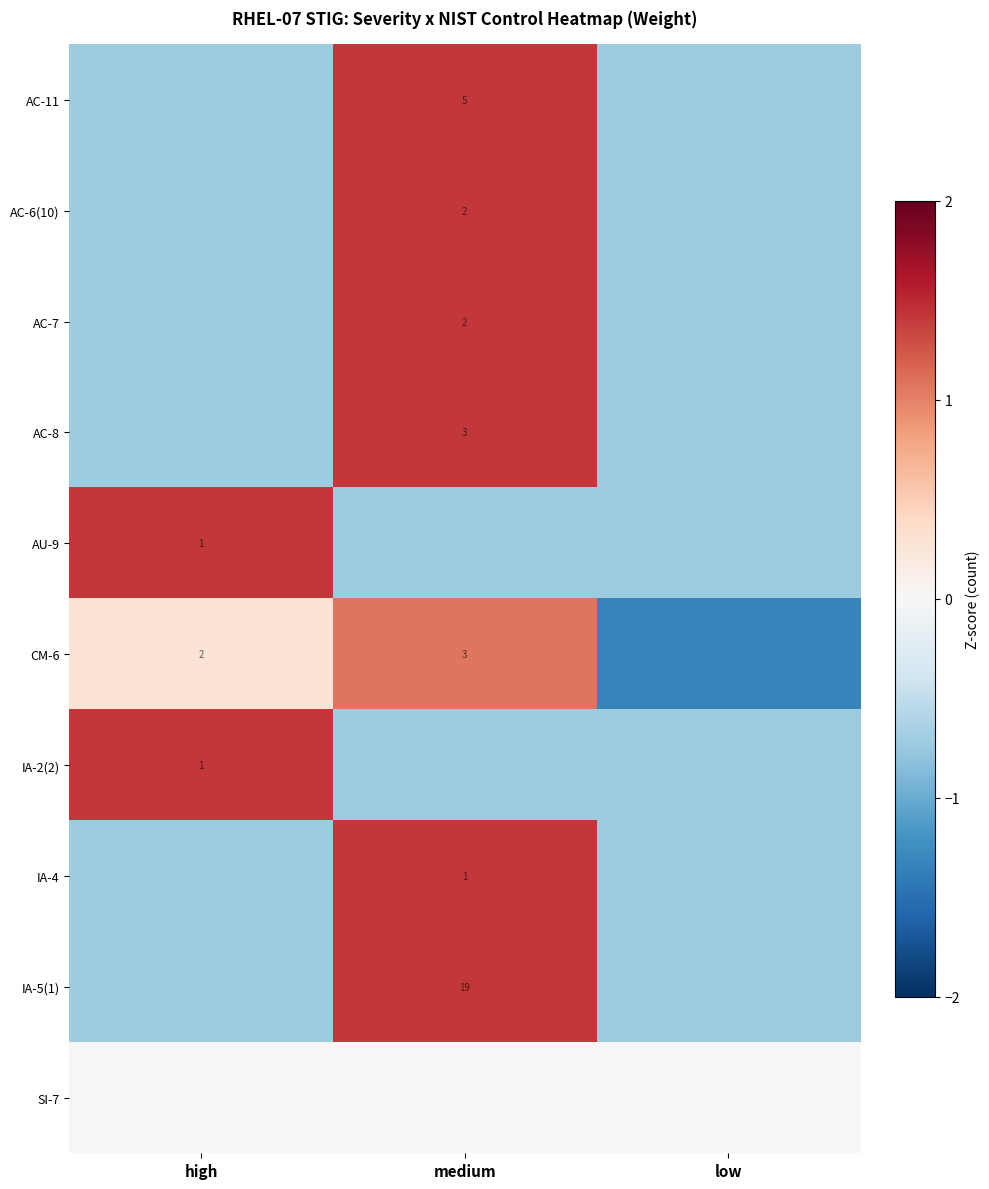

Where does the row_3 series first go above 0?

medium